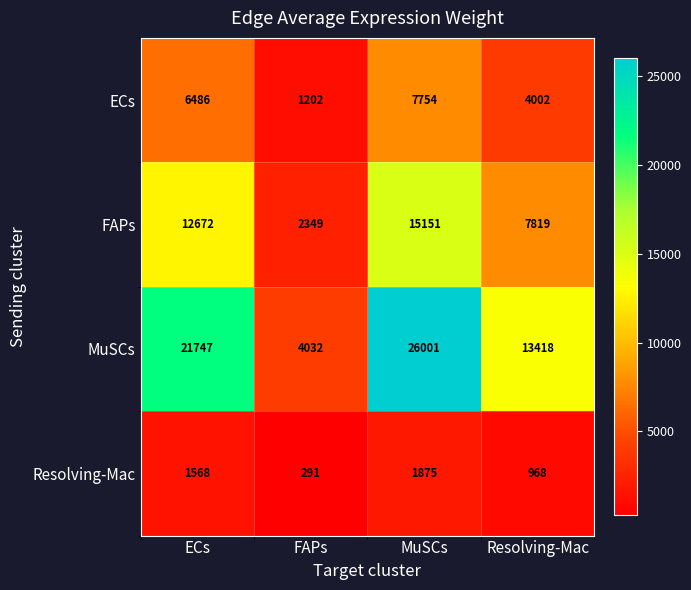

At Resolving-Mac, list the series in order from smallest to largest.

Resolving-Mac, ECs, FAPs, MuSCs